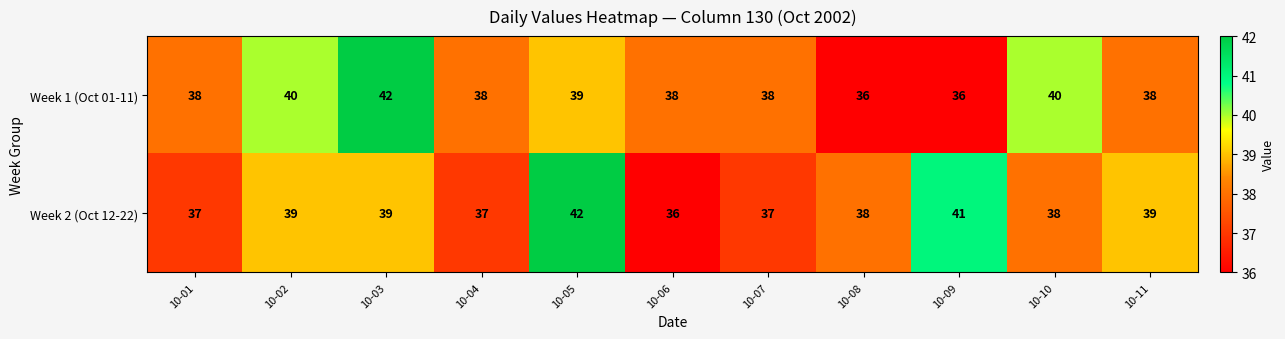

What is the total value across all series at 10-04?

75